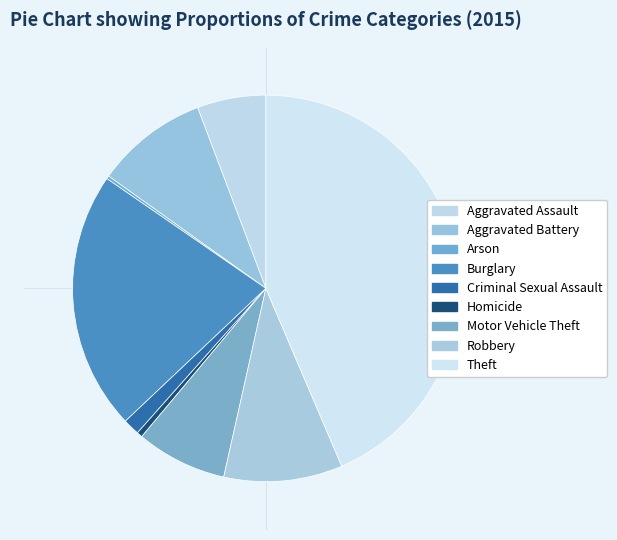

What is the smallest slice in the pie chart?

Arson